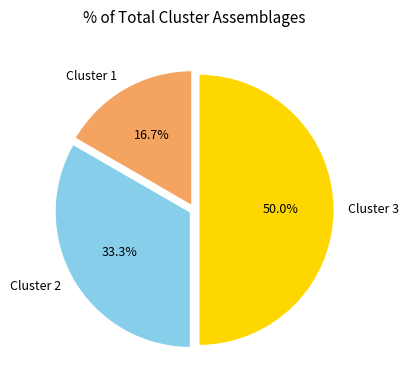

To the nearest percent, what is the difference between the largest and smallest slice percentages?

33%